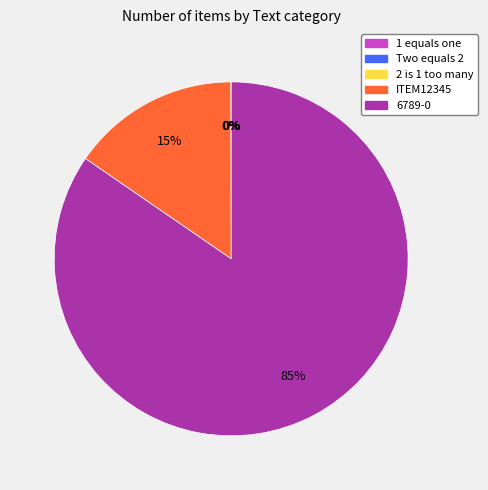

The ITEM12345 slice represents 15% of the pie. True or false?

True